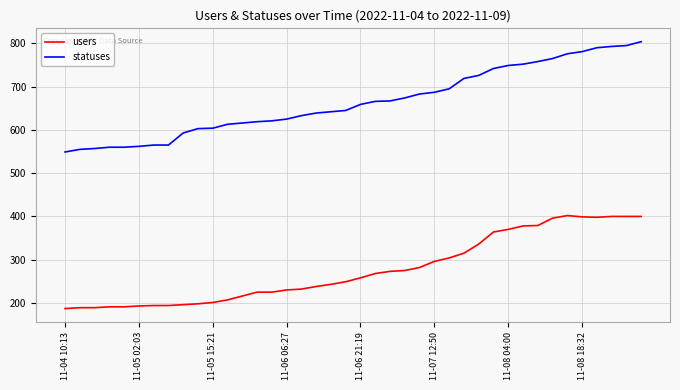

What is the greatest value displayed?

804